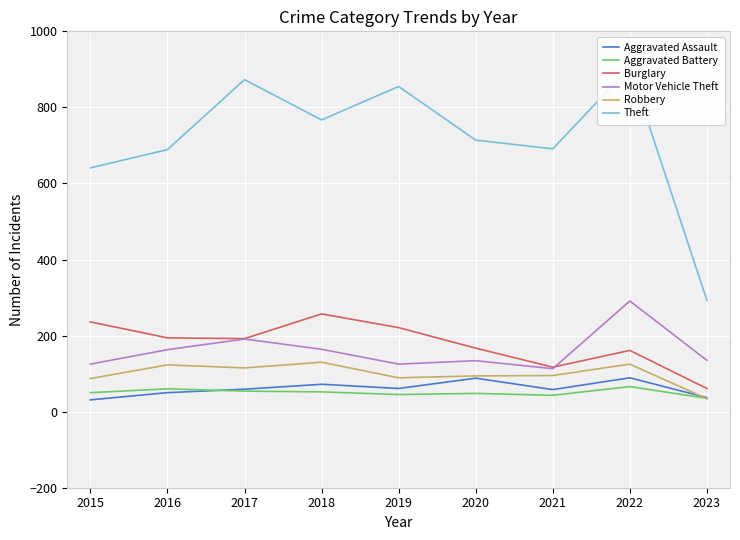

Reading left to right, transcribe all the data shown in this chart.

Aggravated Assault: 2015=31	2016=50	2017=59	2018=72	2019=61	2020=88	2021=58	2022=89	2023=37
Aggravated Battery: 2015=50	2016=60	2017=54	2018=52	2019=45	2020=48	2021=43	2022=66	2023=35
Burglary: 2015=236	2016=194	2017=192	2018=257	2019=221	2020=167	2021=117	2022=161	2023=61
Motor Vehicle Theft: 2015=125	2016=163	2017=191	2018=164	2019=125	2020=134	2021=113	2022=291	2023=135
Robbery: 2015=87	2016=123	2017=115	2018=130	2019=89	2020=94	2021=95	2022=125	2023=34
Theft: 2015=641	2016=689	2017=873	2018=767	2019=855	2020=714	2021=691	2022=905	2023=293